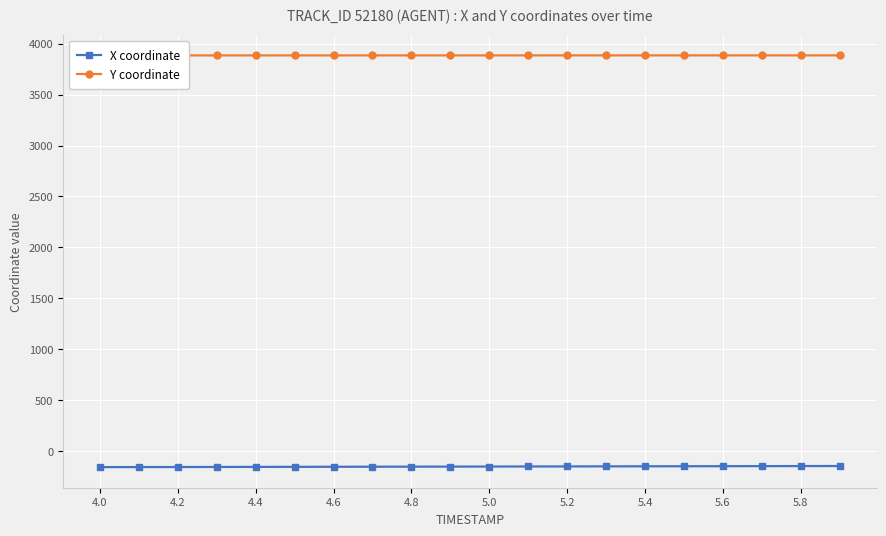

True or false: X coordinate and Y coordinate cross at least once.

False